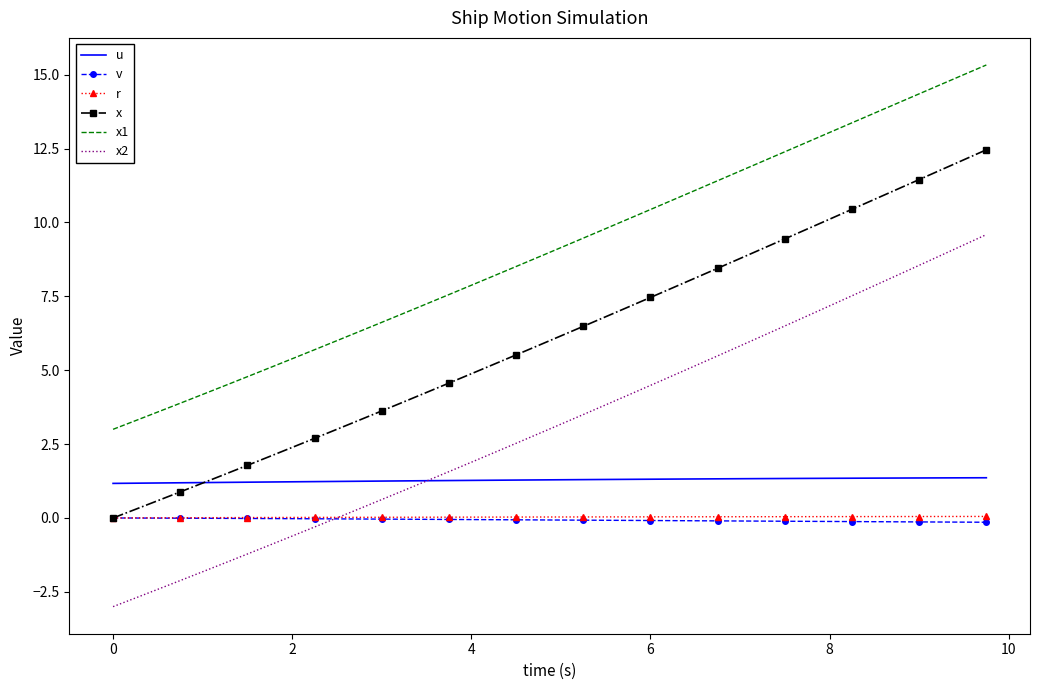

True or false: r and u cross at least once.

False